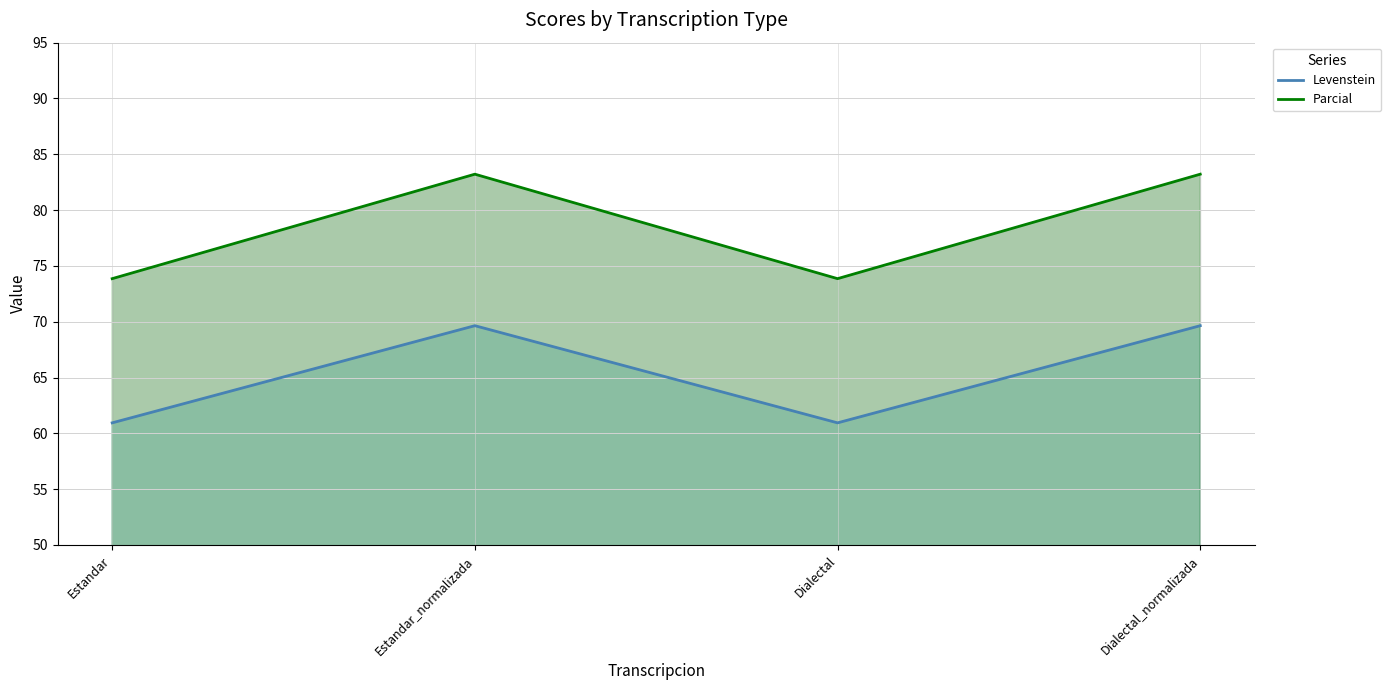

Reading left to right, transcribe all the data shown in this chart.

Levenstein: 60.9	69.6	60.9	69.6
Parcial: 73.9	83.2	73.9	83.2